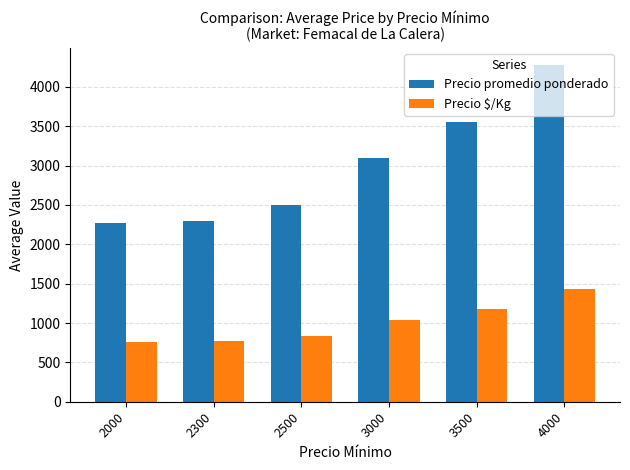

What is the maximum value for Precio promedio ponderado?

4280